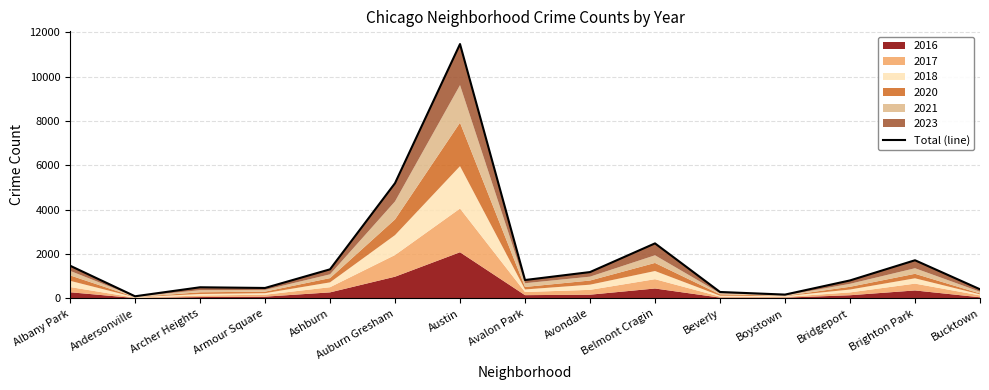

What is the label of the 14th point from the right?

Andersonville